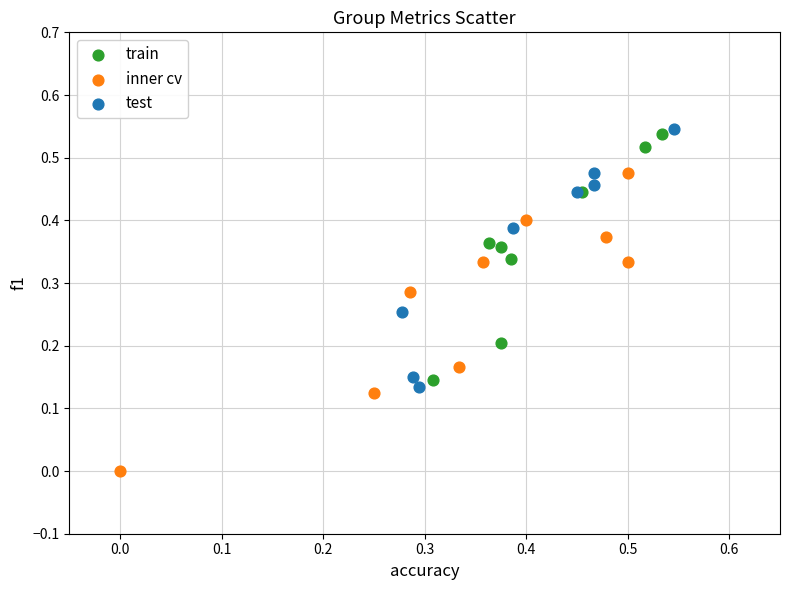

Which series has the widest spread of Y values?

inner cv